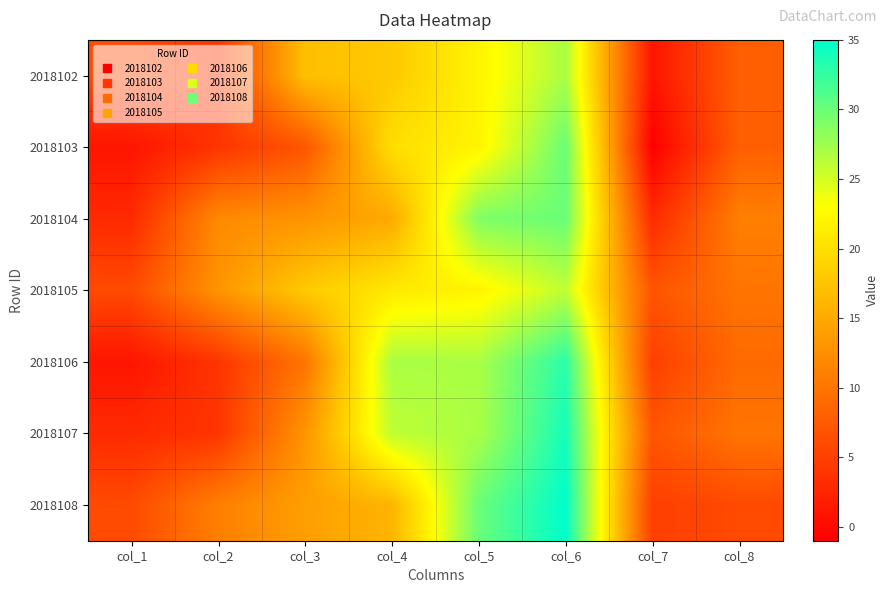

What is the smallest value displayed?

-1